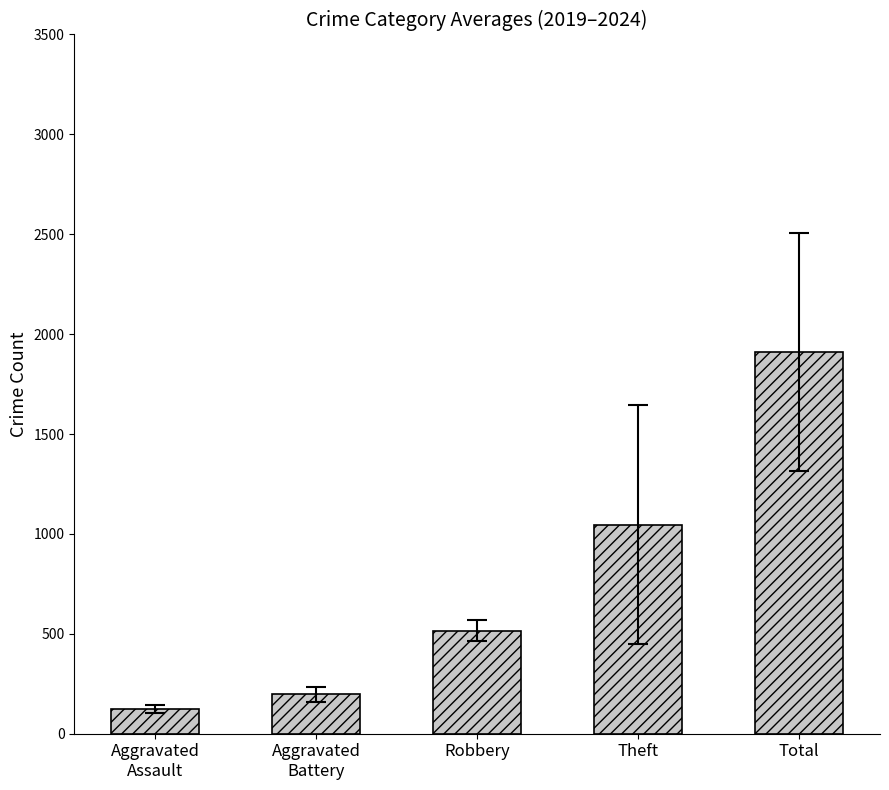

At which category does the chart reach its peak across all series?

Total